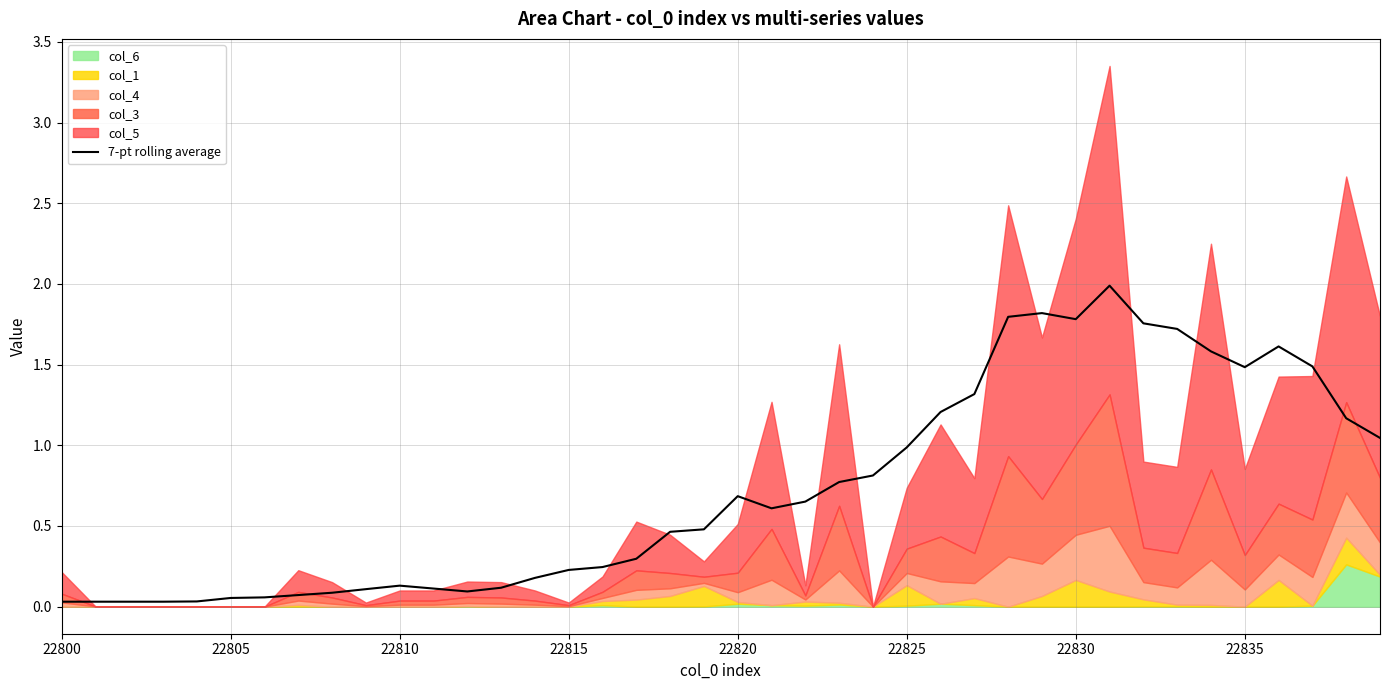

What is the maximum value for 7-pt rolling average?

2.0